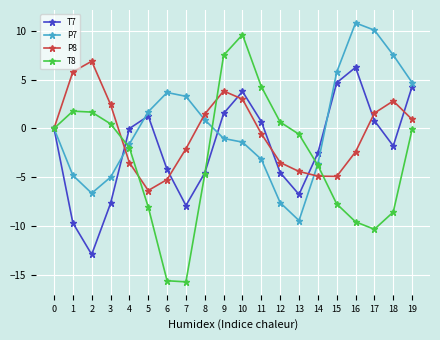

Count the number of data series in this chart.

4